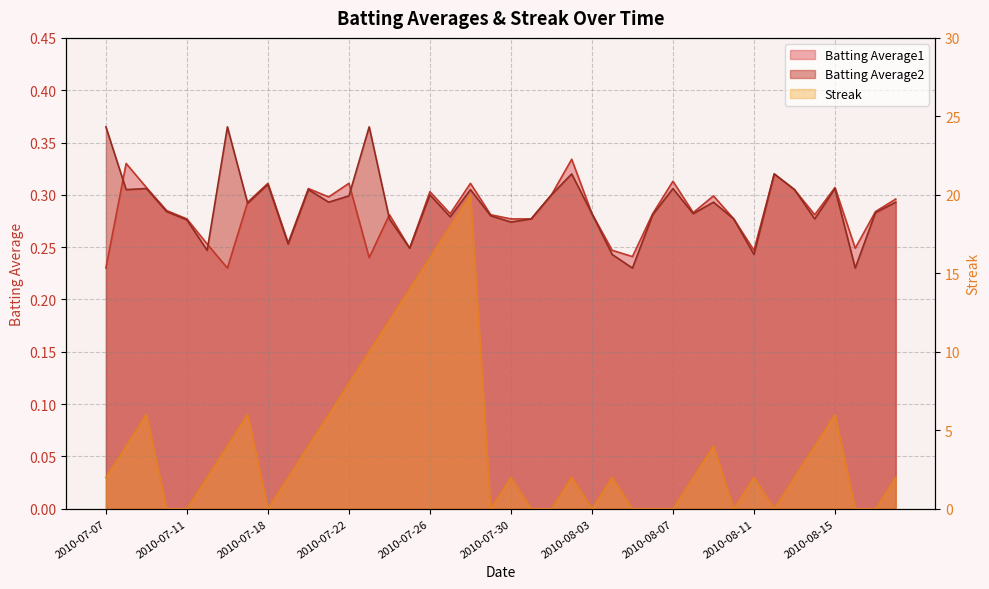

True or false: Streak and Batting Average1 cross at least once.

True